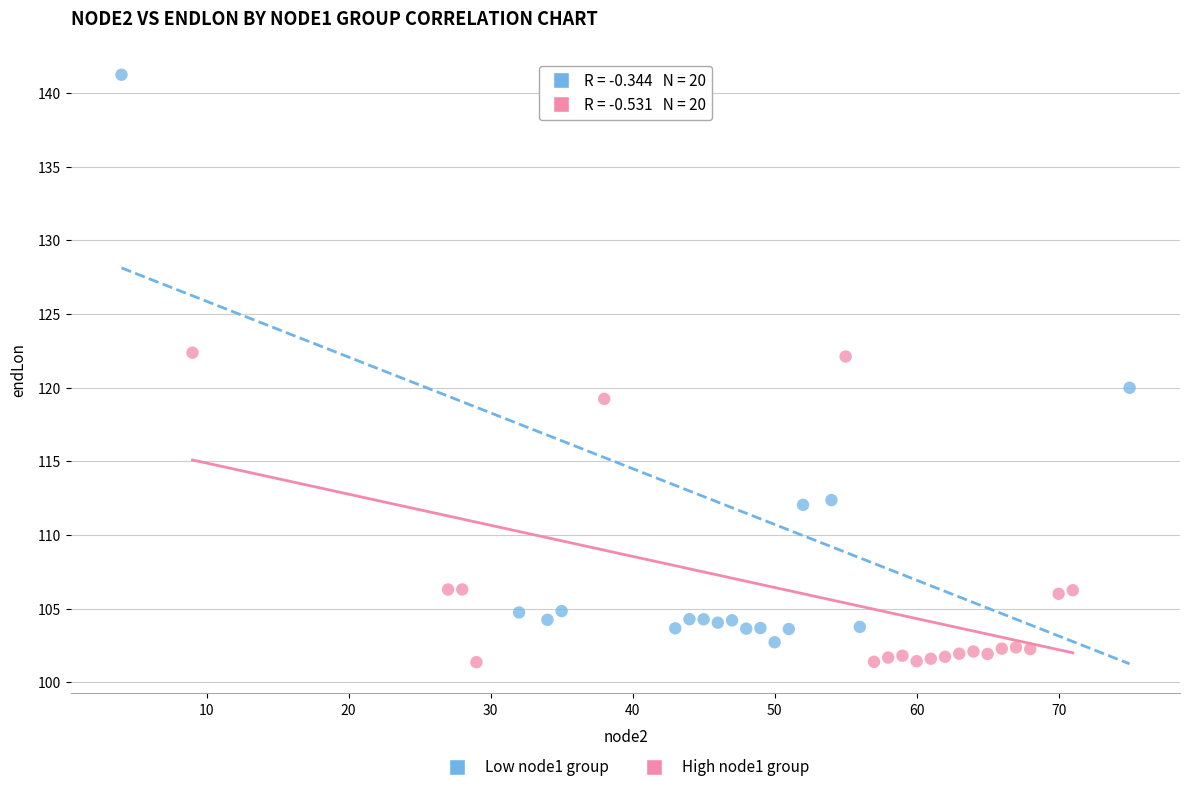

Which series has the widest spread of Y values?

Low node1 group